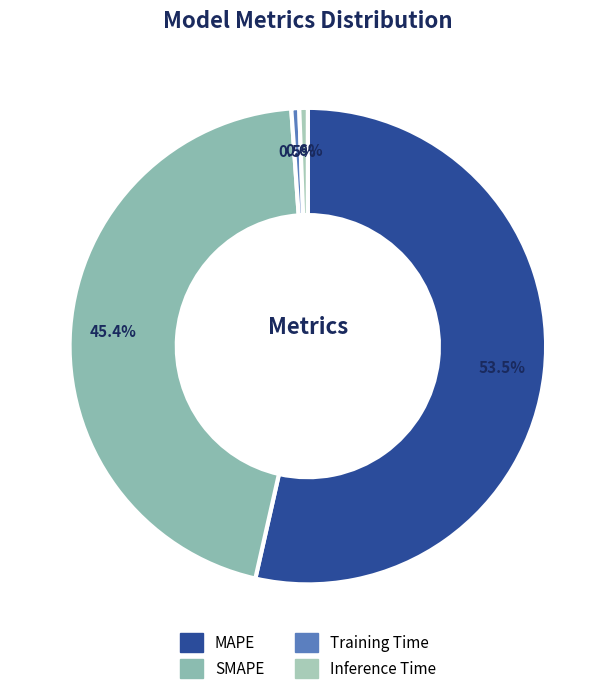

Is SMAPE the majority of the pie?

No